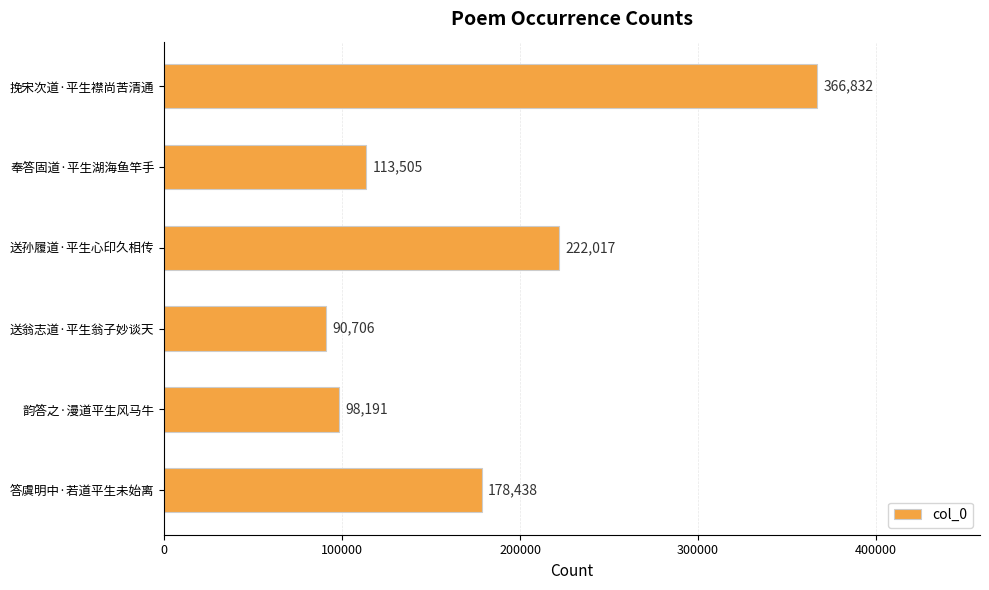

Are the bars grouped side by side (vs. stacked)?

No